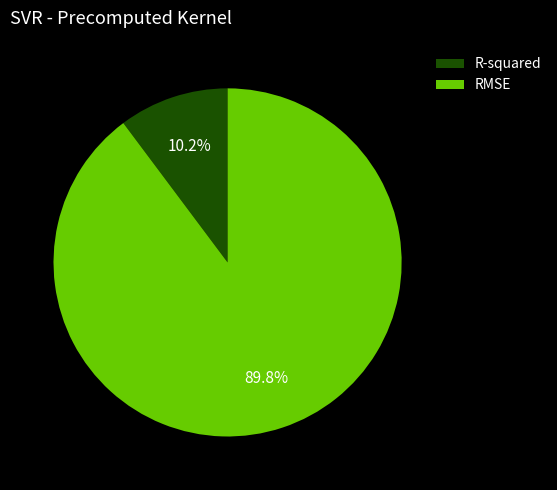

Which has a higher value, RMSE or R-squared?

RMSE